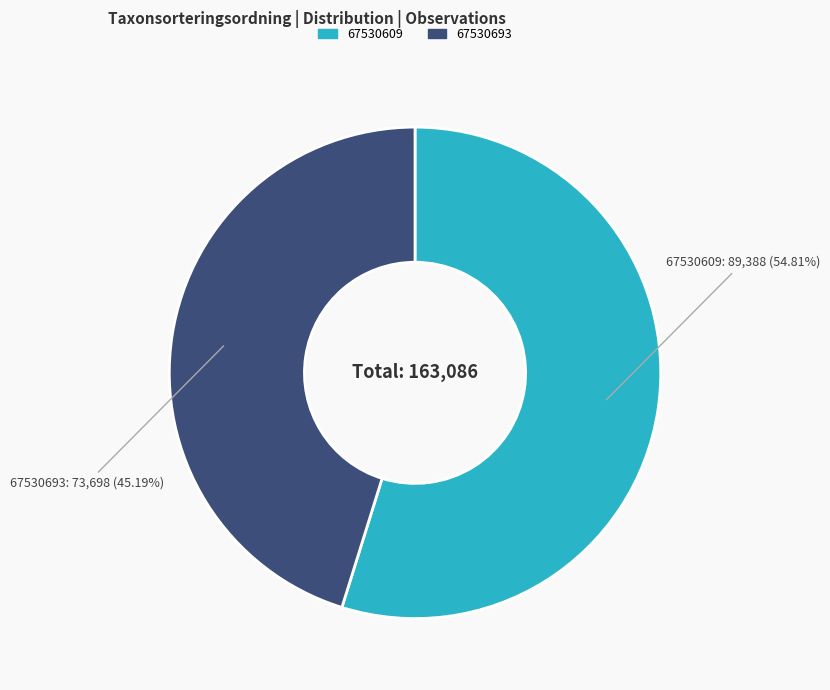

Which has a higher value, 67530609 or 67530693?

67530609